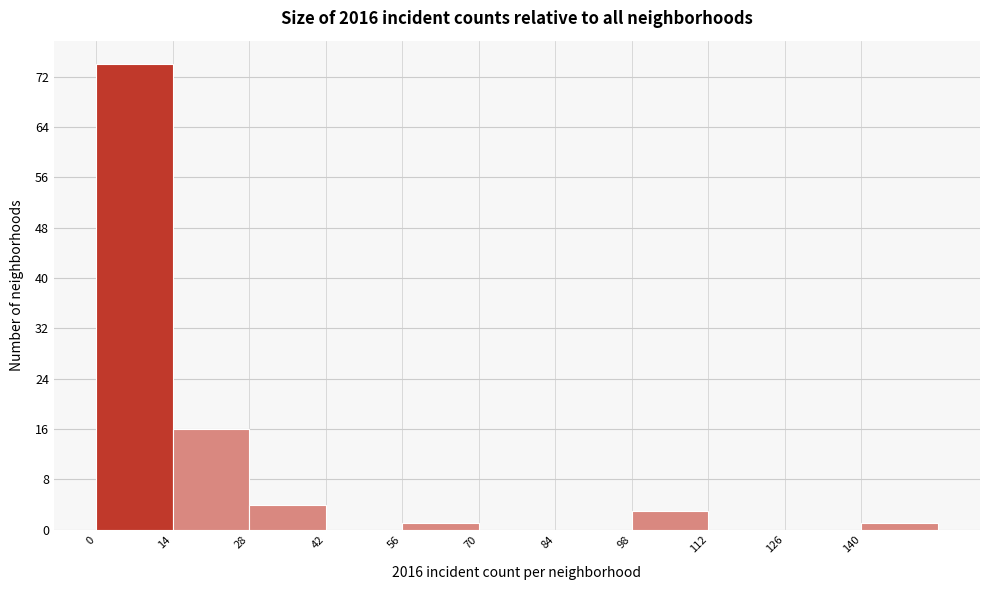

How tall is the bar that spans 98 to 112 on the x-axis? The values are not printed on the chart, so give them approximately, as read against the axis.

3